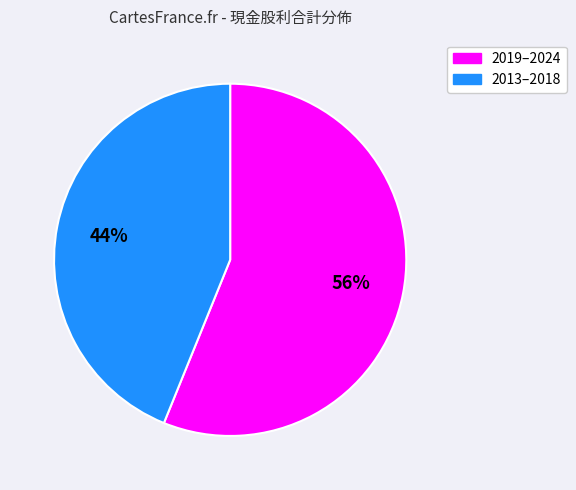

Is there any slice that represents more than half of the pie?

Yes